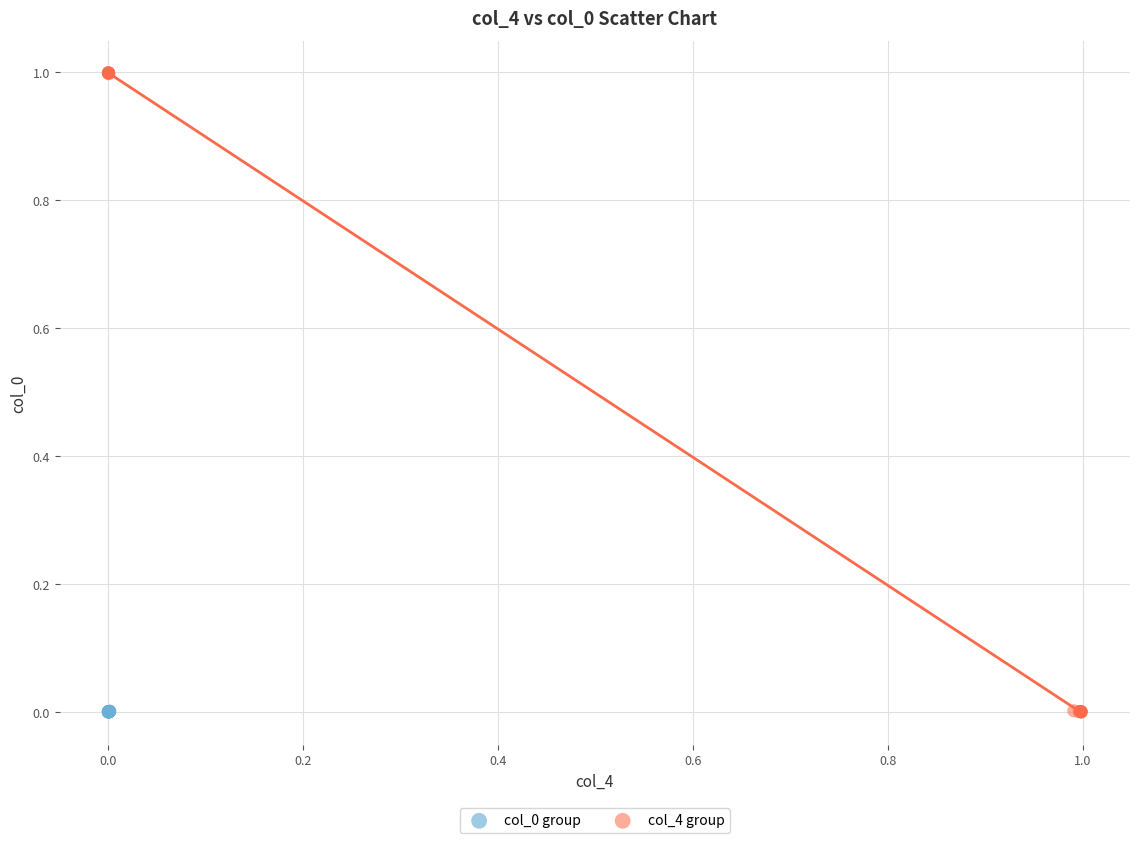

Which series reaches the maximum Y coordinate?

col_4 group